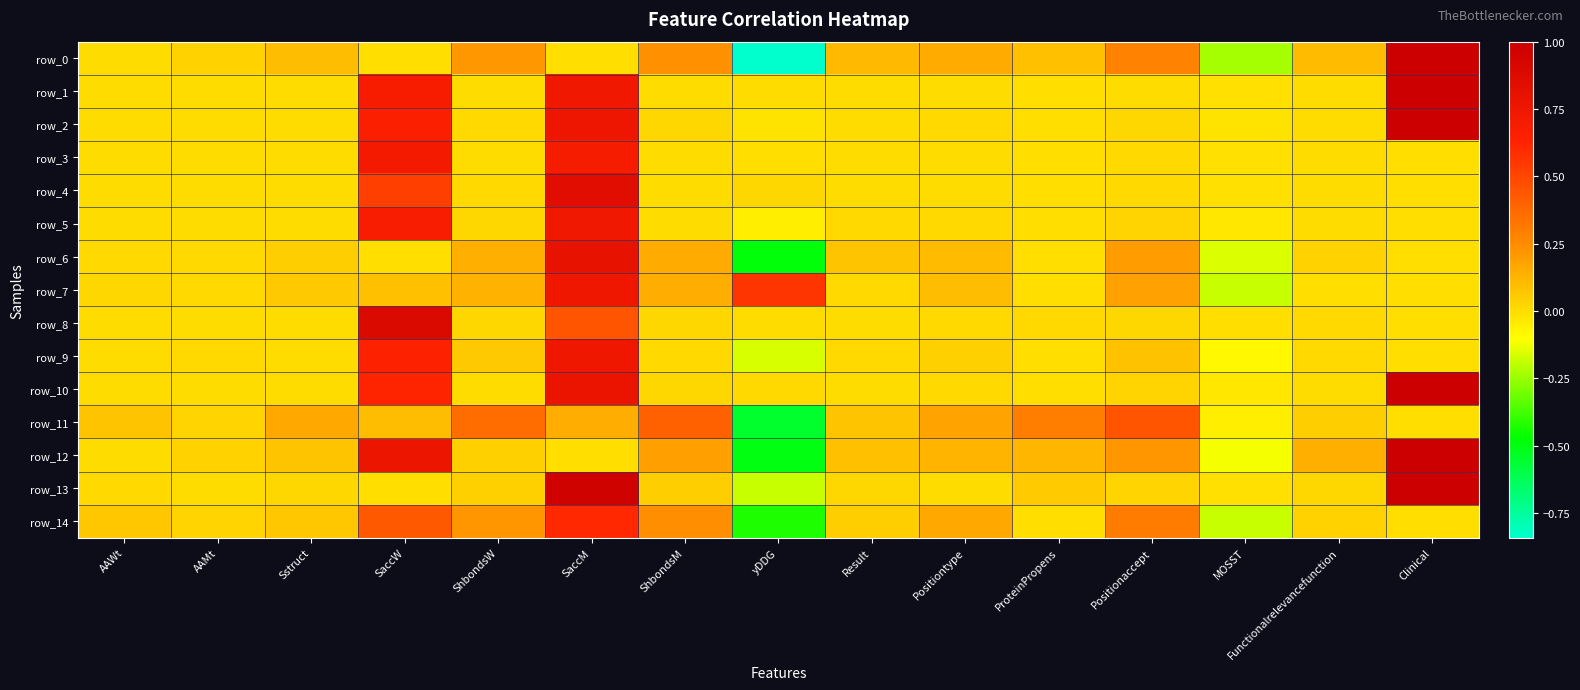

At which label does row_9 first exceed 0?

AAWt